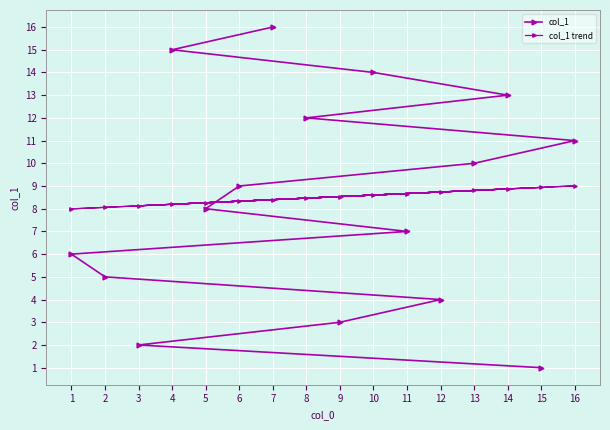

What are all the series names shown in the legend?

col_1, col_1 trend